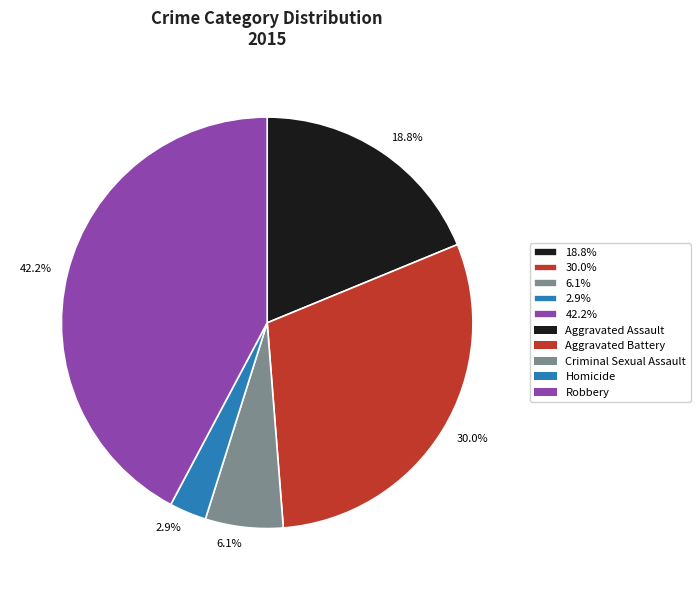

Which has a higher value, 6.1% or 2.9%?

6.1%